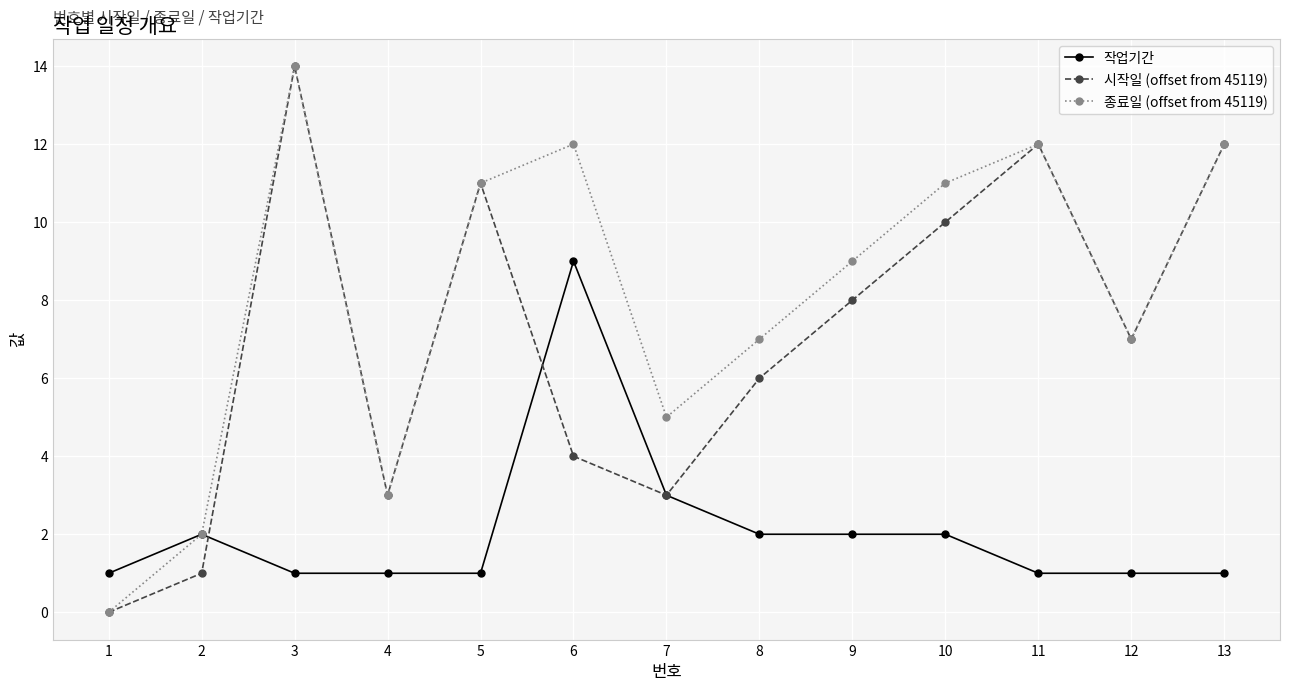

Where is the first local maximum for 종료일 (offset from 45119)?

3